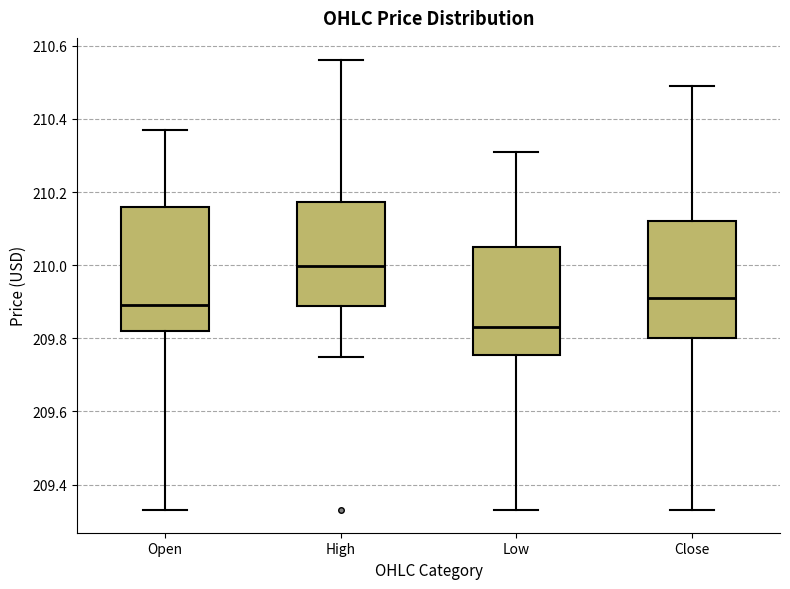

Reading left to right, transcribe this box plot: for each box, give where its median line is, the range the box spans, and where its two whiskers end, as read against the y-axis. The values are not printed on the chart, so give them approximately, as read against the axis.

Open: median 209.90, box 209.82 to 210.16, whiskers 209.34 to 210.38
High: median 210.00, box 209.88 to 210.18, whiskers 209.76 to 210.56
Low: median 209.84, box 209.76 to 210.06, whiskers 209.34 to 210.32
Close: median 209.92, box 209.80 to 210.12, whiskers 209.34 to 210.50